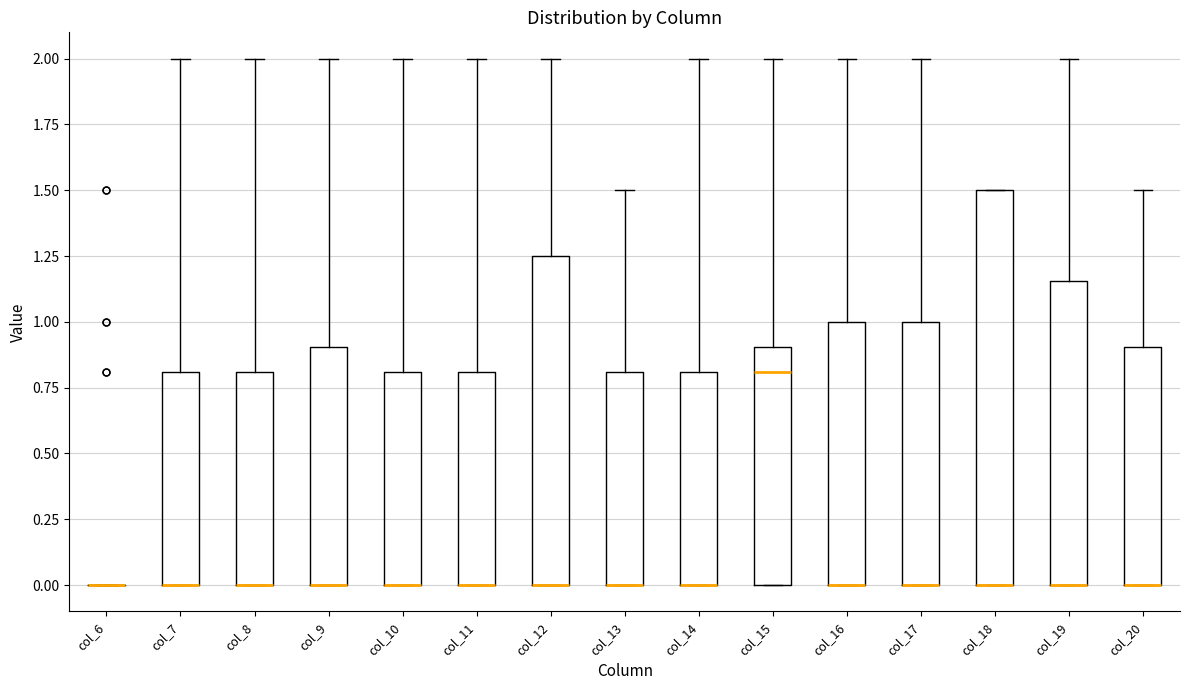

Reading left to right, transcribe this box plot: for each box, give where its median line is, the range the box spans, and where its two whiskers end, as read against the y-axis. The values are not printed on the chart, so give them approximately, as read against the axis.

col_6: box collapsed to a line at 0.00, whiskers 0.00 to 0.00
col_7: median 0.00 (drawn on the box's lower edge), box 0.00 to 0.80, whiskers 0.00 to 2.00
col_8: median 0.00 (drawn on the box's lower edge), box 0.00 to 0.80, whiskers 0.00 to 2.00
col_9: median 0.00 (drawn on the box's lower edge), box 0.00 to 0.90, whiskers 0.00 to 2.00
col_10: median 0.00 (drawn on the box's lower edge), box 0.00 to 0.80, whiskers 0.00 to 2.00
col_11: median 0.00 (drawn on the box's lower edge), box 0.00 to 0.80, whiskers 0.00 to 2.00
col_12: median 0.00 (drawn on the box's lower edge), box 0.00 to 1.25, whiskers 0.00 to 2.00
col_13: median 0.00 (drawn on the box's lower edge), box 0.00 to 0.80, whiskers 0.00 to 1.50
col_14: median 0.00 (drawn on the box's lower edge), box 0.00 to 0.80, whiskers 0.00 to 2.00
col_15: median 0.80, box 0.00 to 0.90, whiskers 0.00 to 2.00
col_16: median 0.00 (drawn on the box's lower edge), box 0.00 to 1.00, whiskers 0.00 to 2.00
col_17: median 0.00 (drawn on the box's lower edge), box 0.00 to 1.00, whiskers 0.00 to 2.00
col_18: median 0.00 (drawn on the box's lower edge), box 0.00 to 1.50, whiskers 0.00 to 1.50
col_19: median 0.00 (drawn on the box's lower edge), box 0.00 to 1.15, whiskers 0.00 to 2.00
col_20: median 0.00 (drawn on the box's lower edge), box 0.00 to 0.90, whiskers 0.00 to 1.50